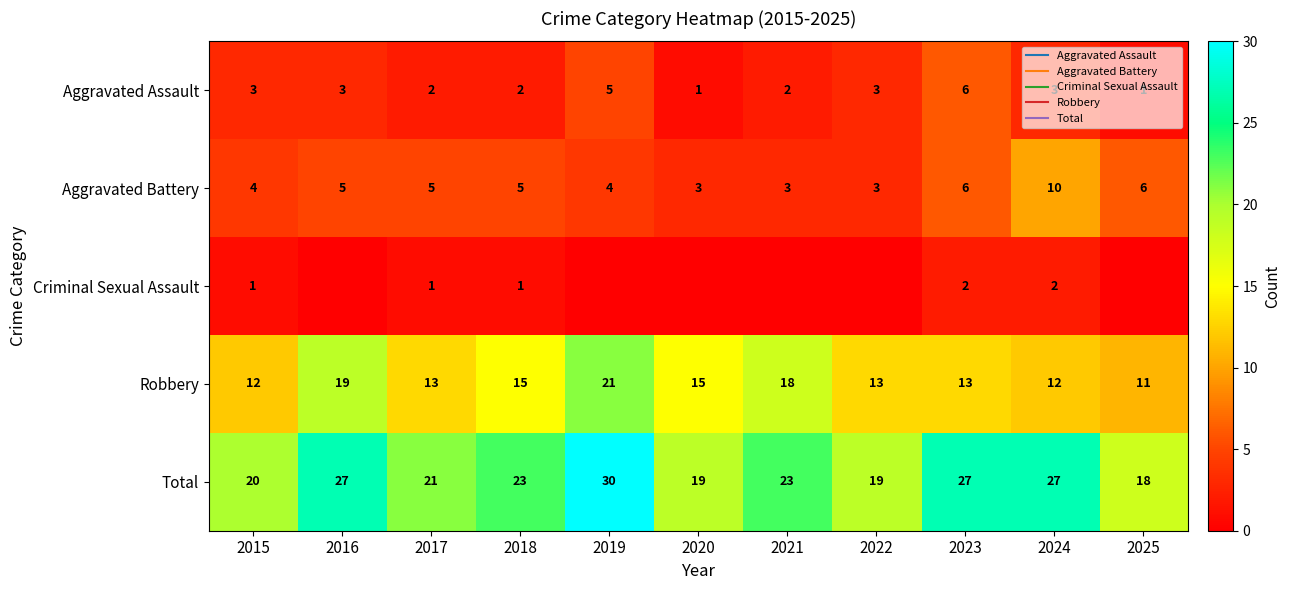

The Robbery series shows 13 at 2022. True or false?

True